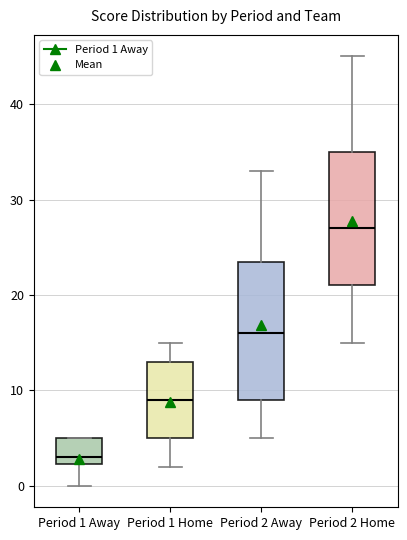

Where does the lower whisker of the box for Period 1 Home end on the y-axis? The values are not printed on the chart, so give them approximately, as read against the axis.

2